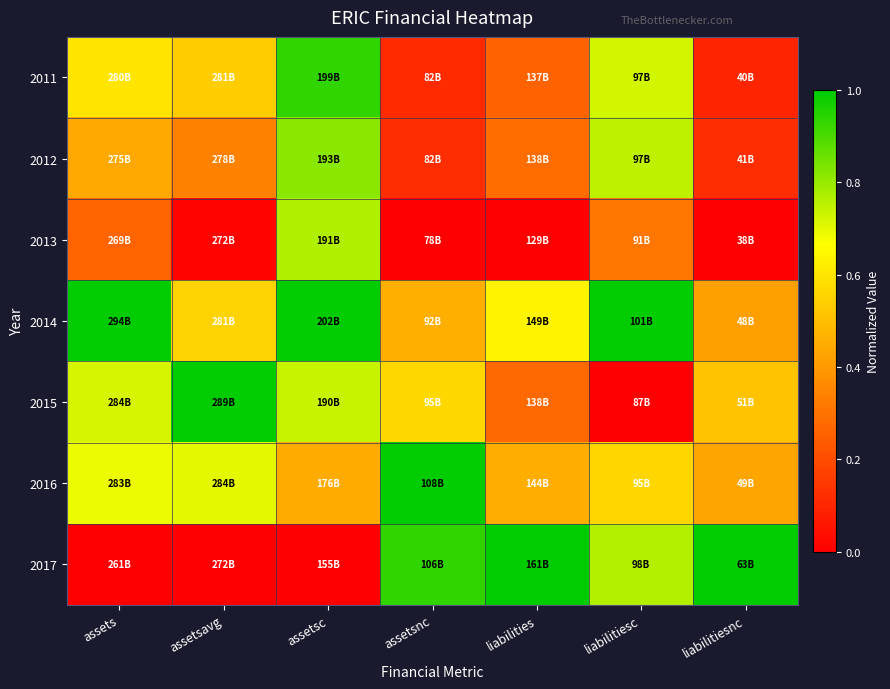

What is the difference between the highest and lowest values at assetsavg?

1.0